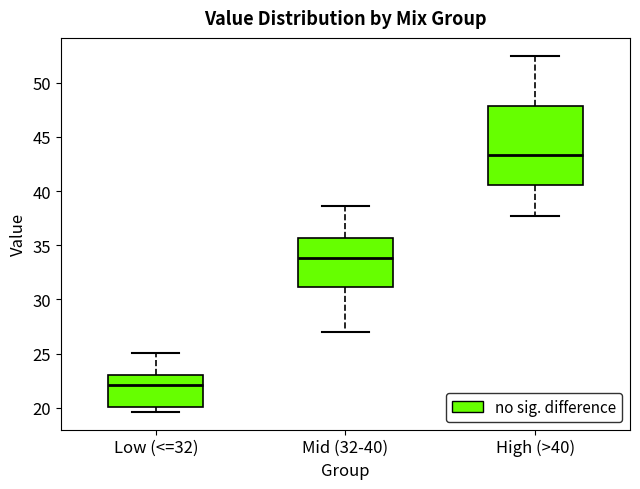

Where does the upper whisker of the box for Mid (32-40) end on the y-axis? The values are not printed on the chart, so give them approximately, as read against the axis.

38.5